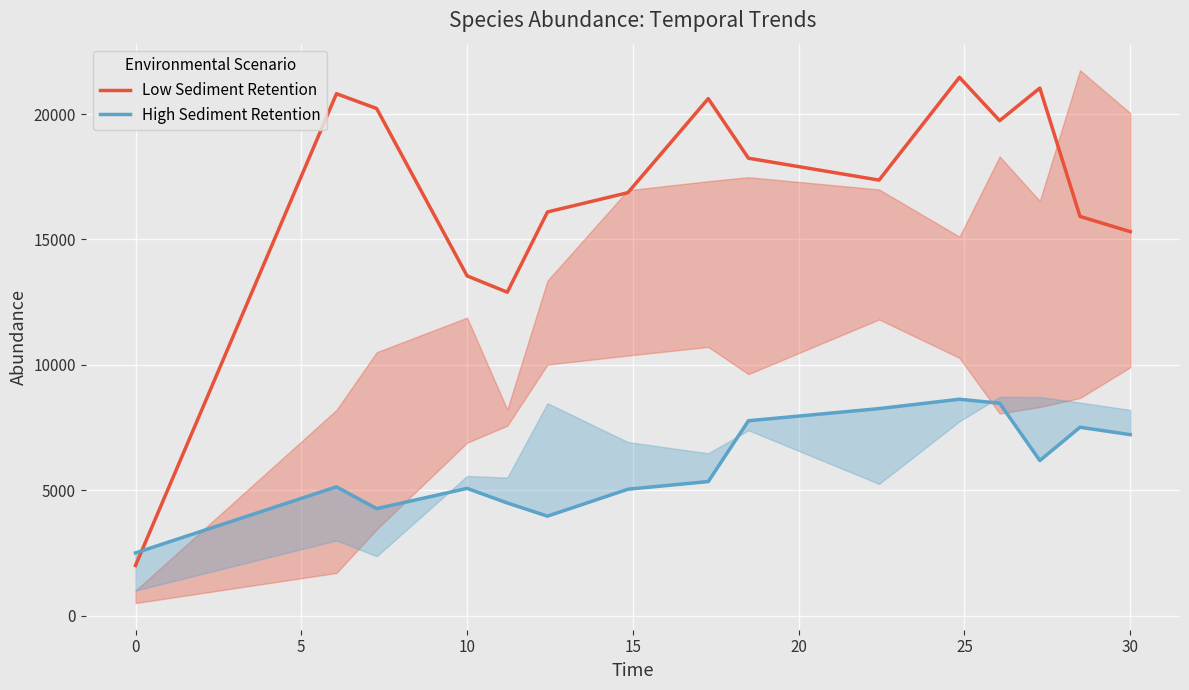

Which series changed the most between −5 and 25?

Low Sediment Retention